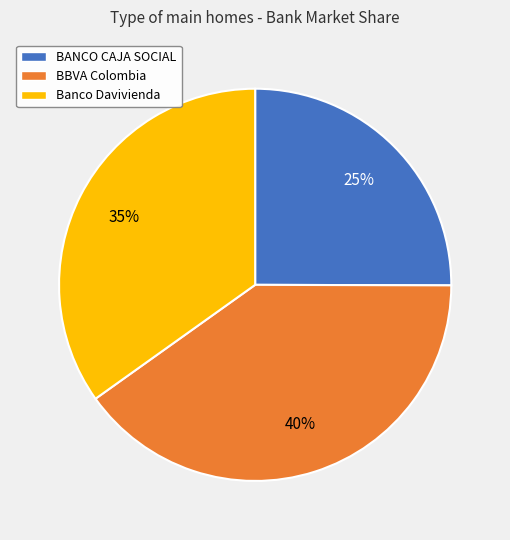

What is the largest slice in the pie chart?

BBVA Colombia